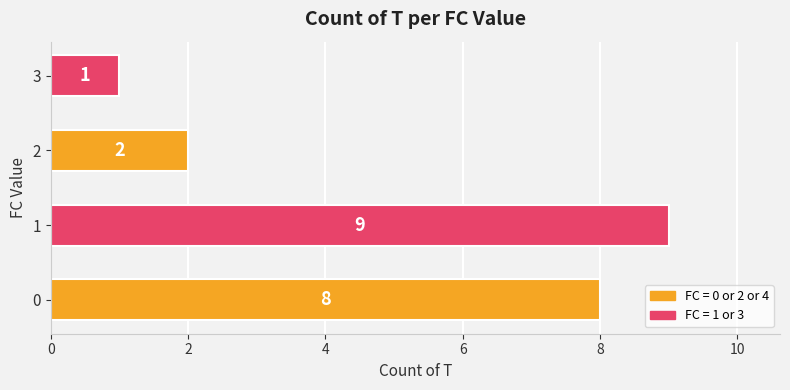

What is the sum of the values at 2 and 0?

10